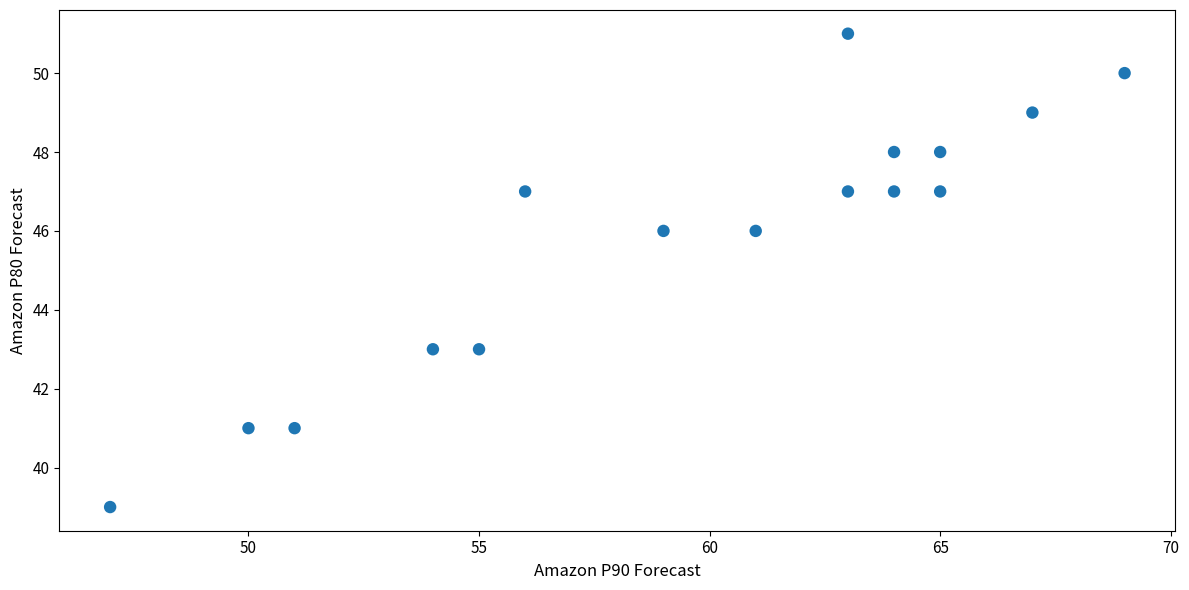

What is the range of Y values (max minus min)?

12